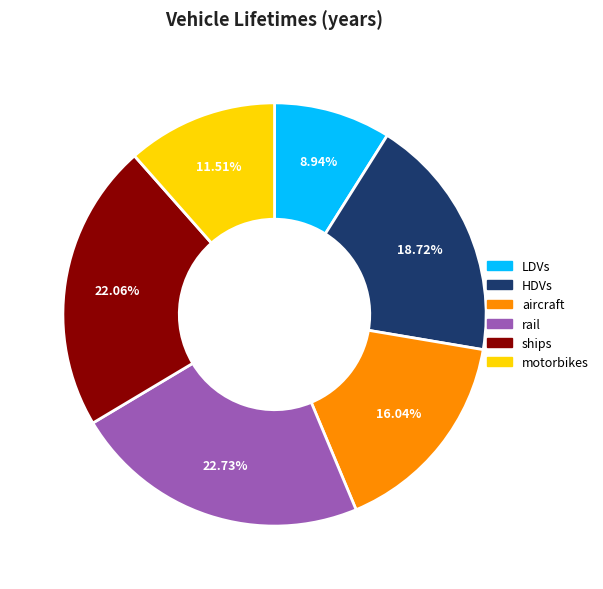

Rank the categories by value from highest to lowest.

rail, ships, HDVs, aircraft, motorbikes, LDVs